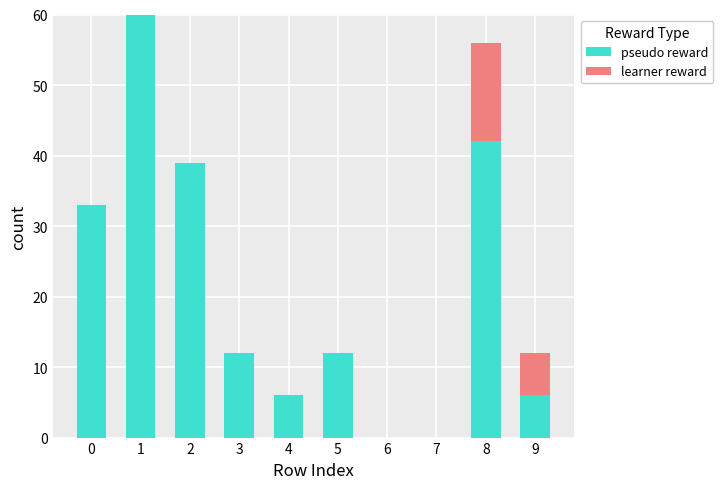

What is the average value of the pseudo reward series?

21